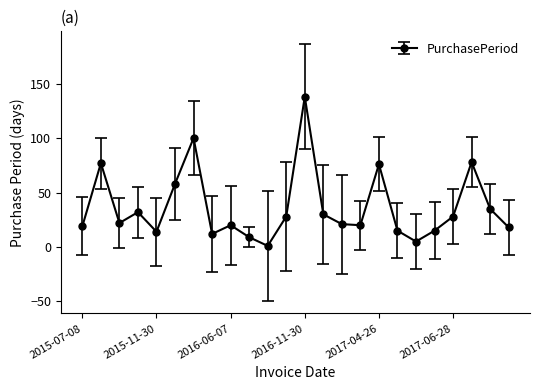

How many values are below 22?

12